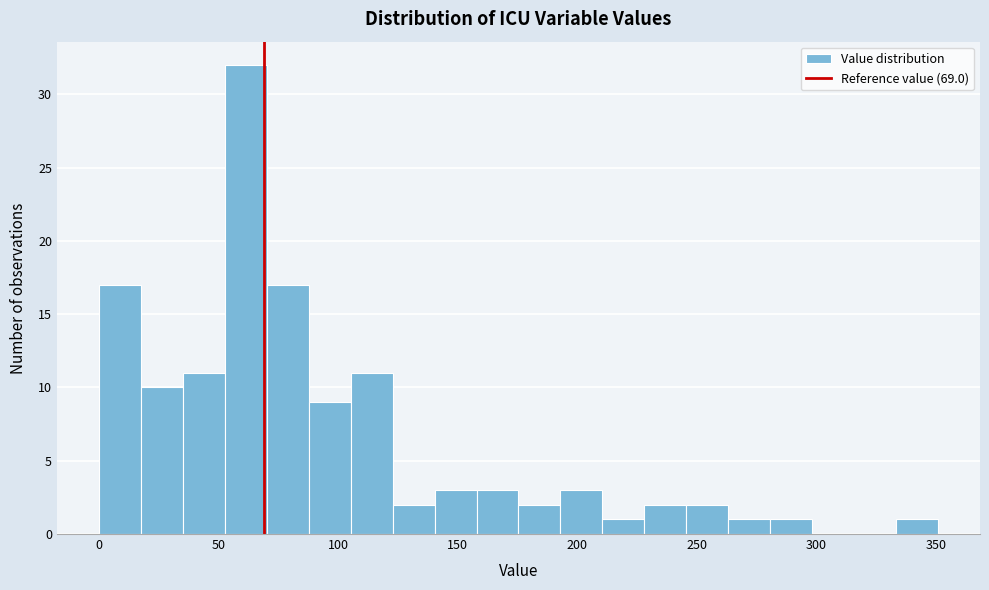

Read against the x-axis, roughly where is the centre of the tallest bar?

60